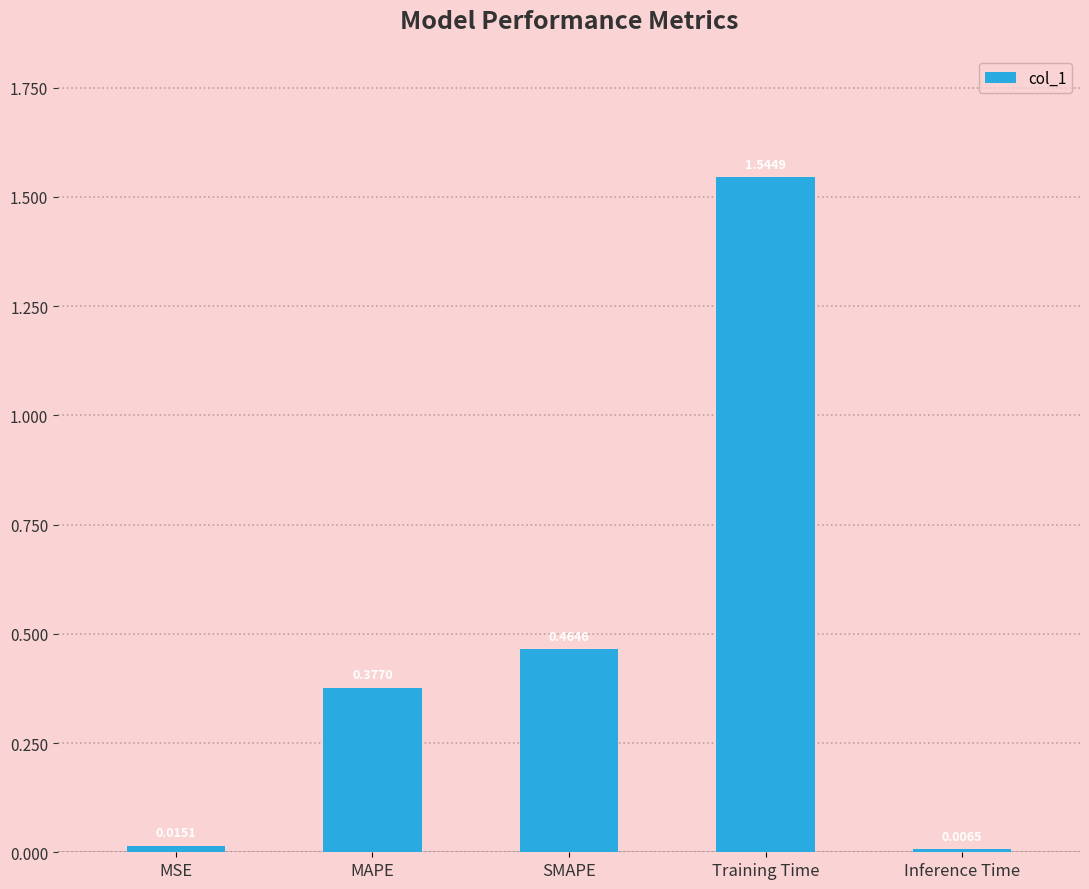

Where is the data nearest to the value 0?

Inference Time